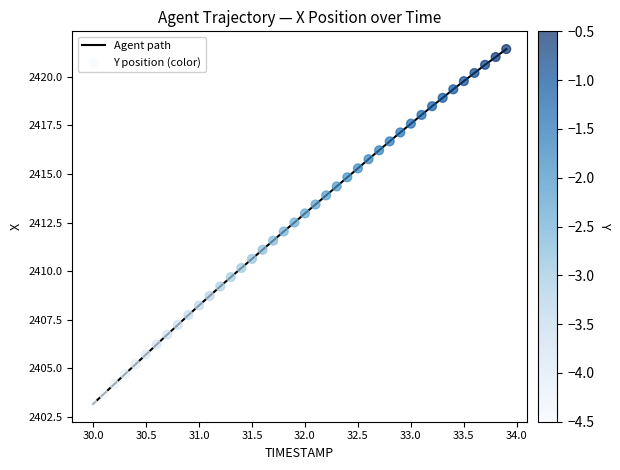

What is the difference between the maximum and minimum values?

18.3